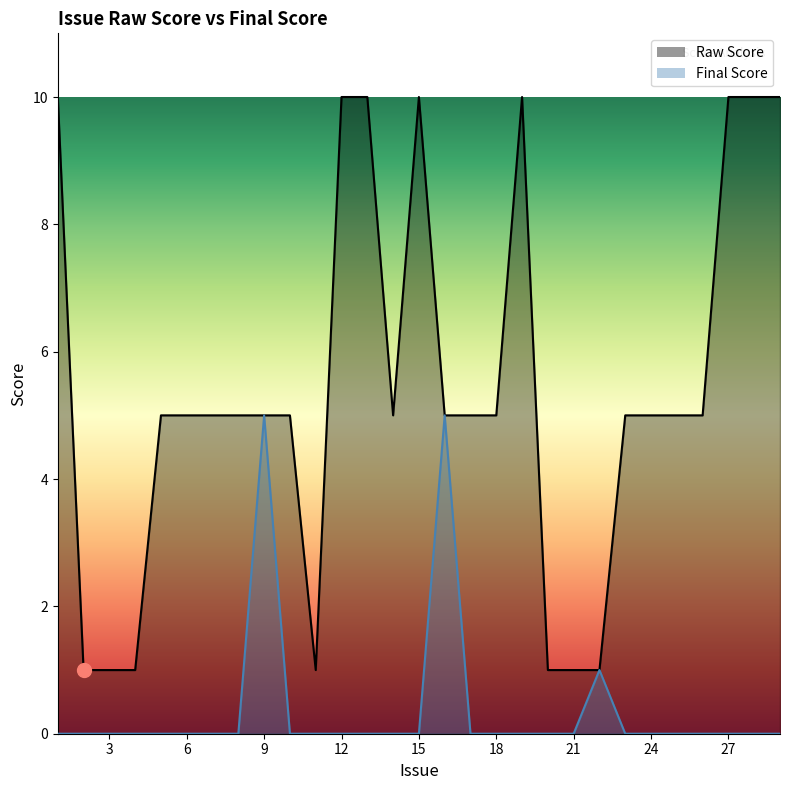

Rank the series at 9 from lowest to highest value.

Raw Score, Final Score